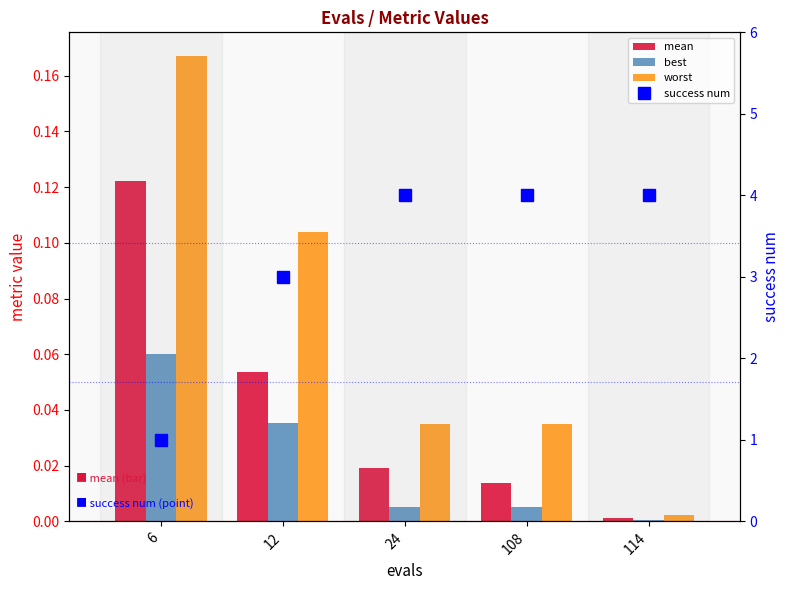

The best series shows 0.0 at 24. True or false?

False